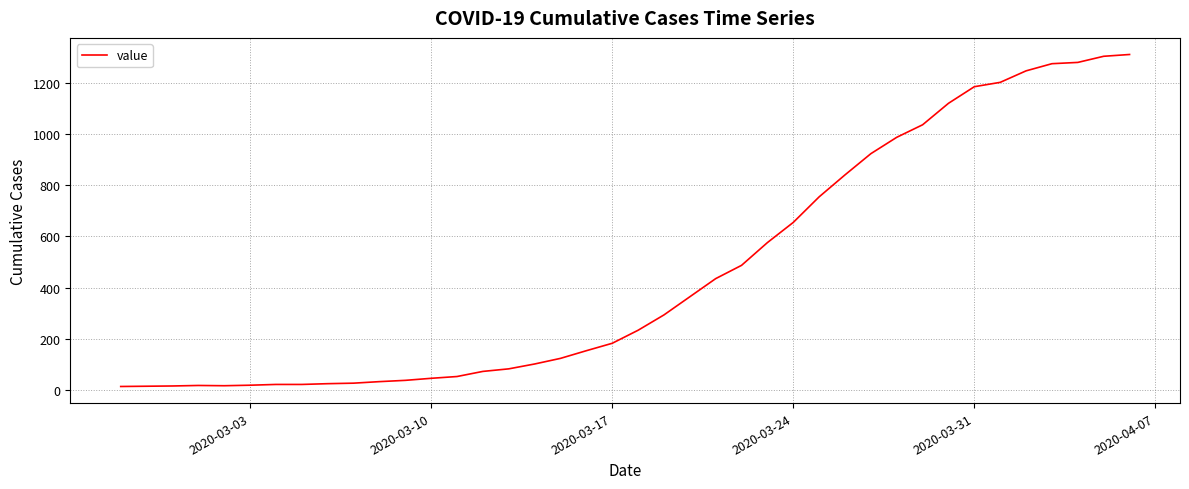

What is the maximum value shown in the chart?

1312